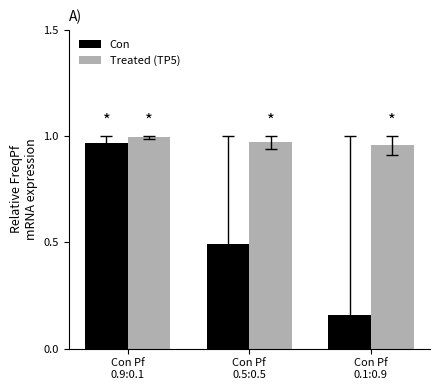

At how many categories does at least one series exceed 0?

3